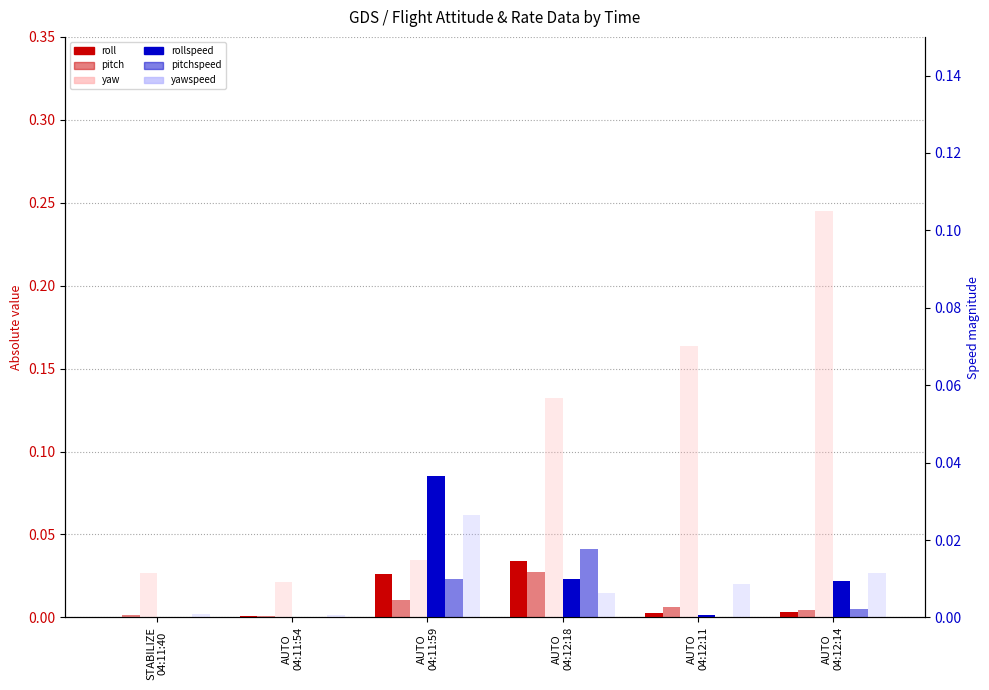

Which series changed the most between AUTO
04:11:54 and AUTO
04:11:59?

rollspeed